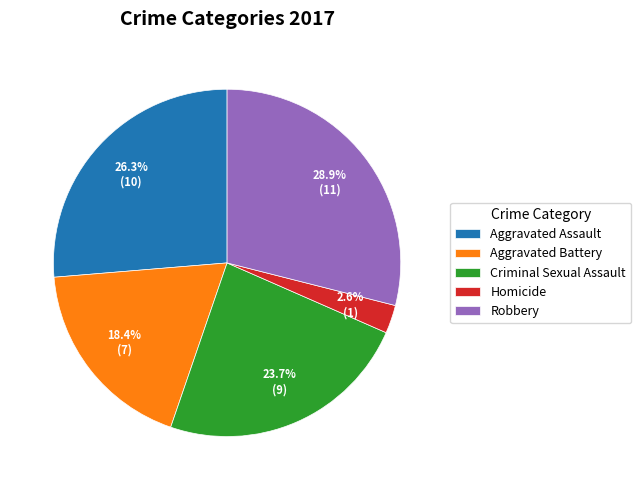

Do Robbery and Aggravated Battery together represent more than half of the pie?

No